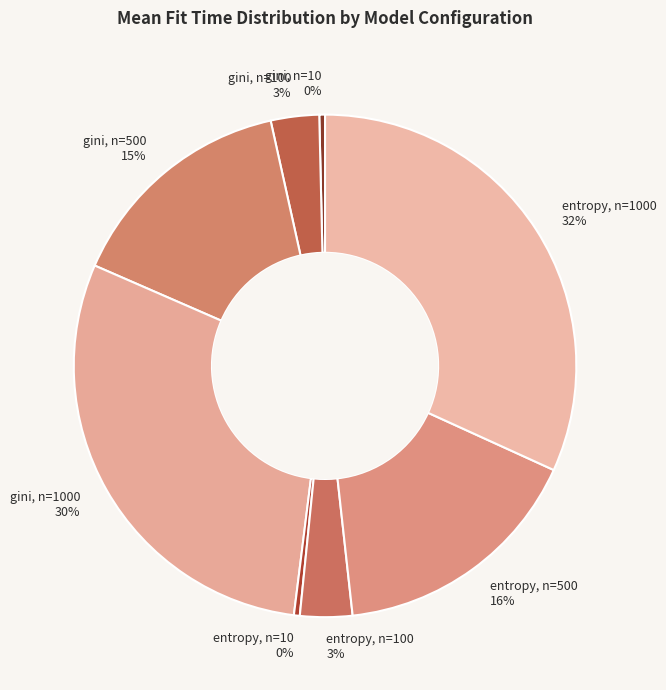

Count the number of slices in the pie.

8